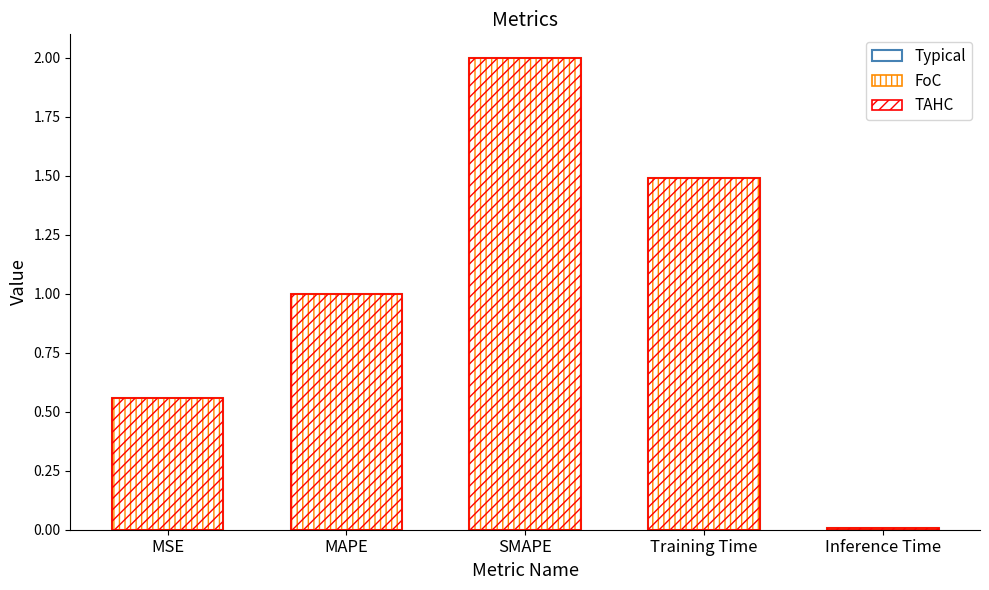

True or false: the data shows 2.0 at Training Time.

False